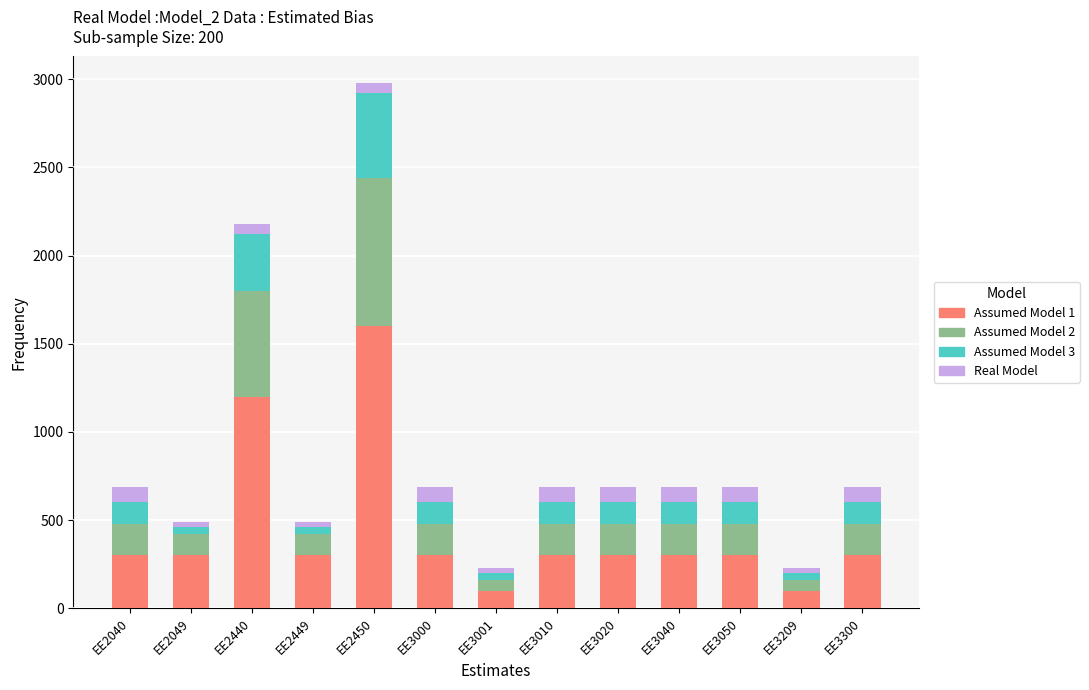

At which category is the sum across all series the highest?

EE2450